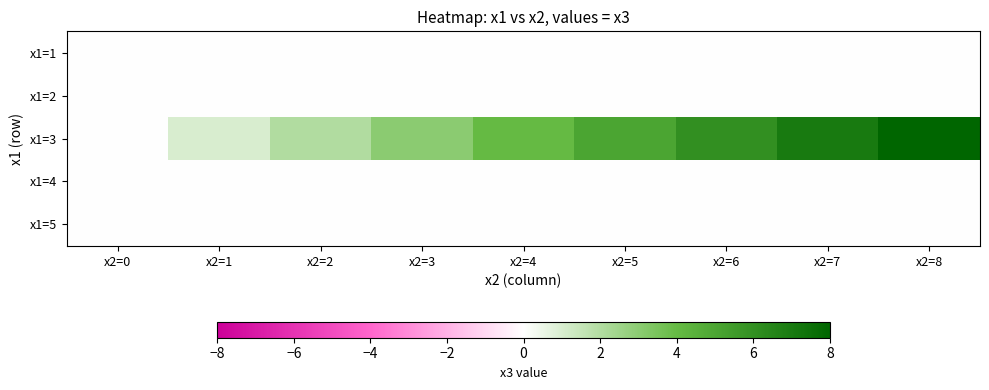

Rank the series by their maximum value, from lowest to highest.

x1=1, x1=2, x1=4, x1=5, x1=3